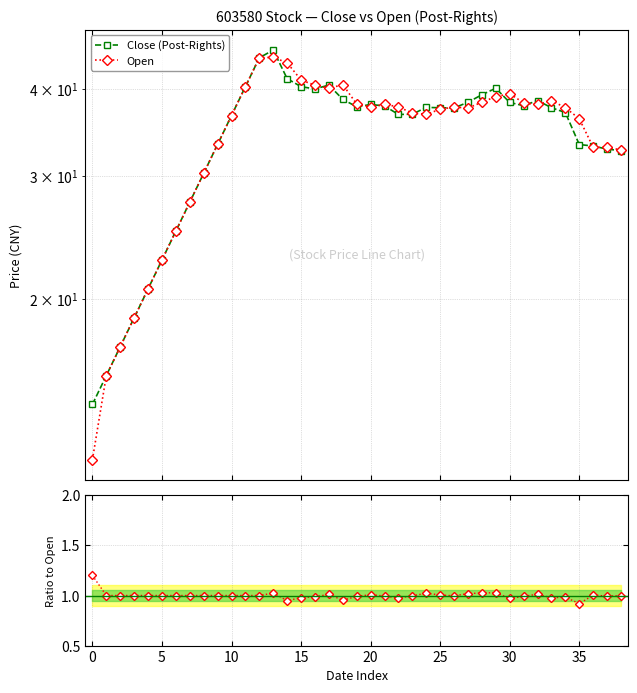

After their last crossing, which series has the higher values: Close (Post-Rights) or Open?

Open